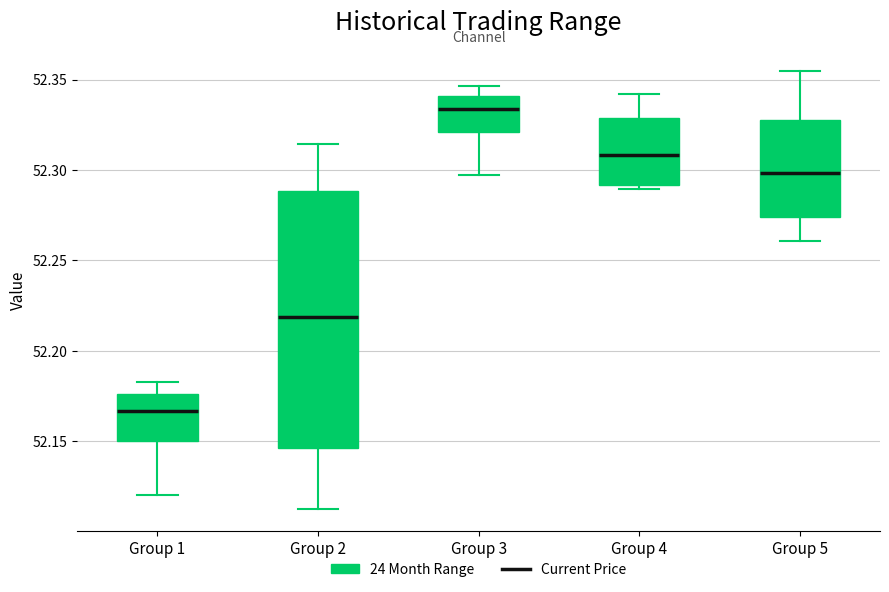

Which box is the tallest, from its lower edge to its upper edge?

Group 2